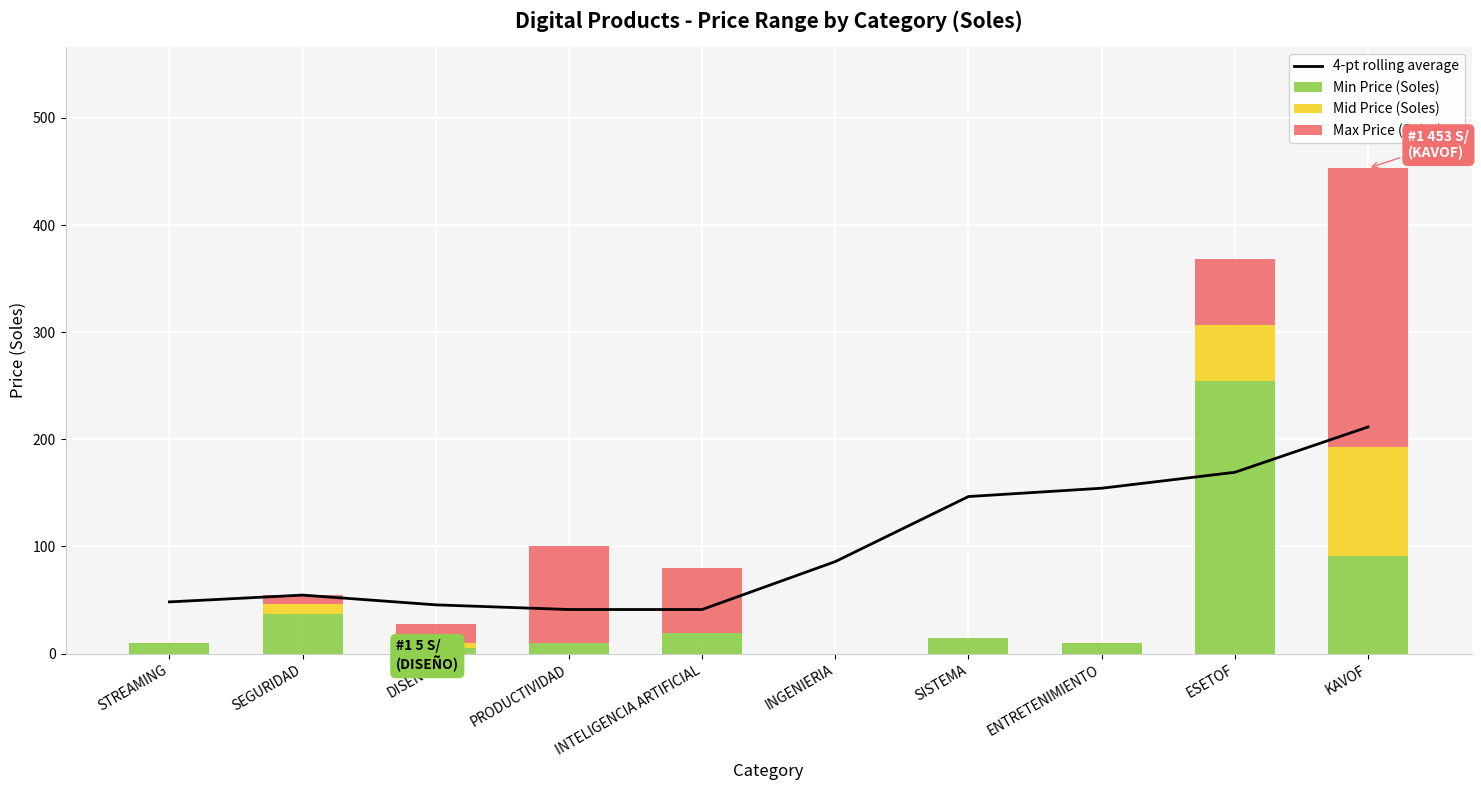

Which has a higher value, PRODUCTIVIDAD or INTELIGENCIA ARTIFICIAL?

PRODUCTIVIDAD